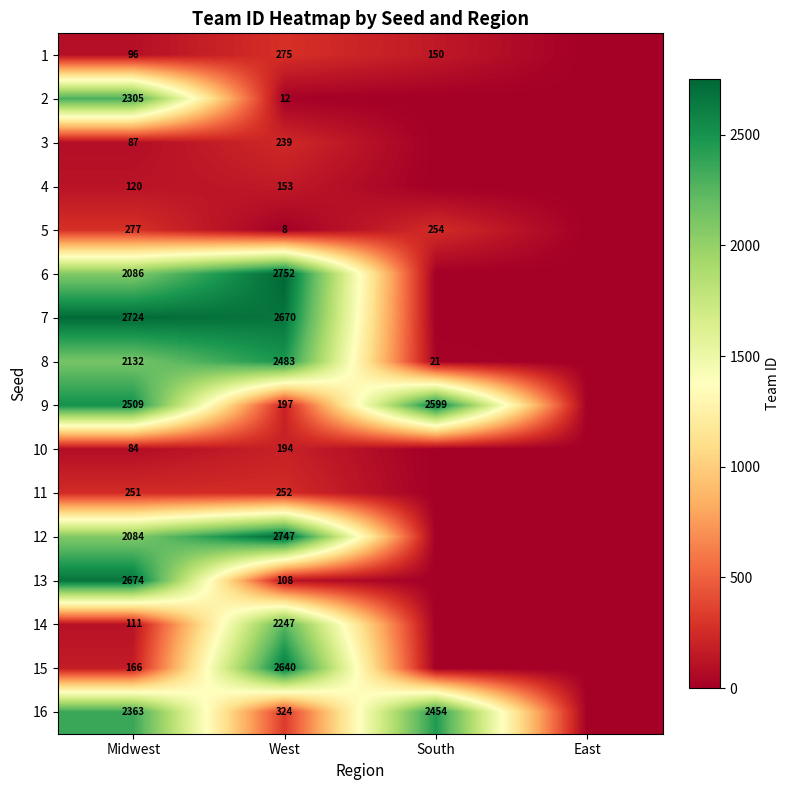

What is the sum of the 16 values at West and South?

2778